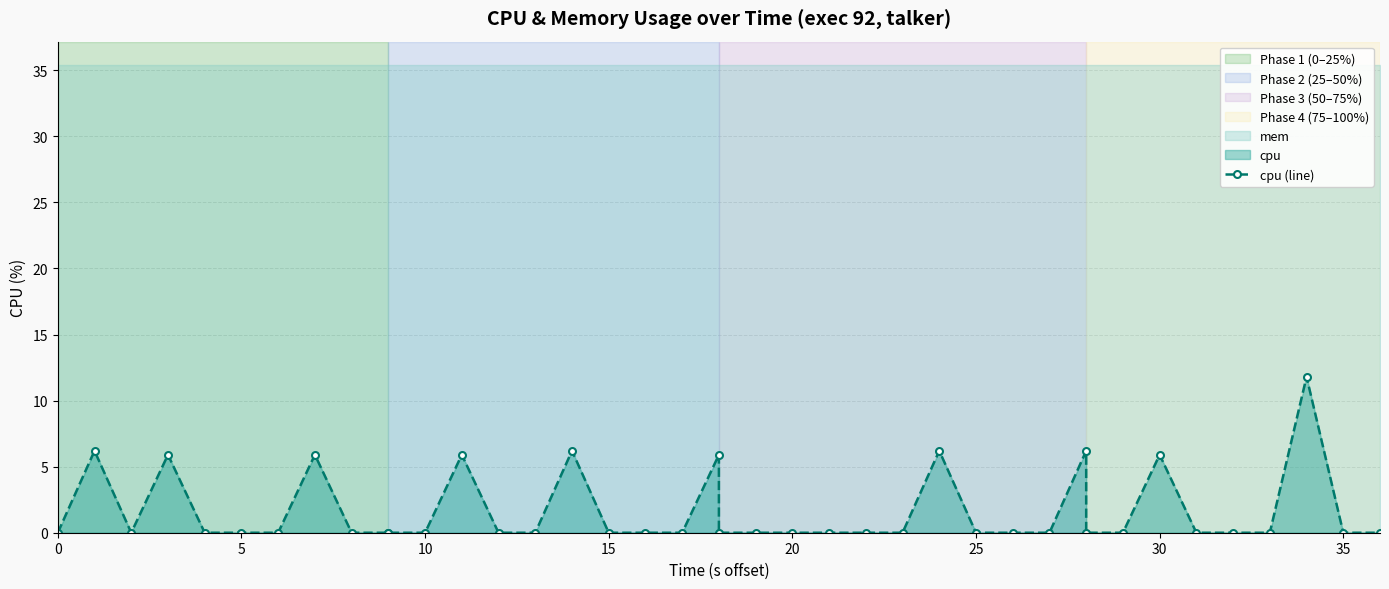

How many positive values are there?

10